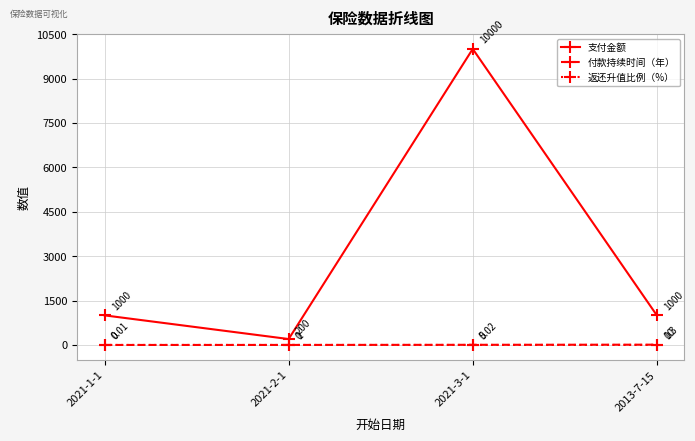

Rank the categories by 返还升值比例（%） value from highest to lowest.

2013-7-15, 2021-3-1, 2021-1-1, 2021-2-1